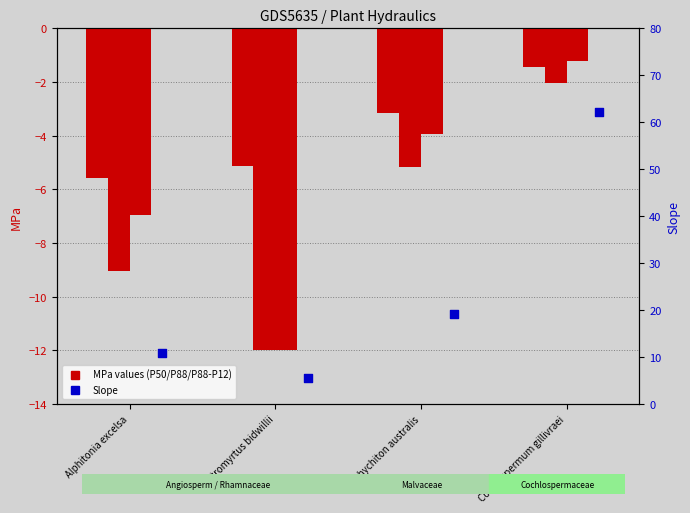

At which category is the sum across all series the highest?

Cochlospermum gillivraei